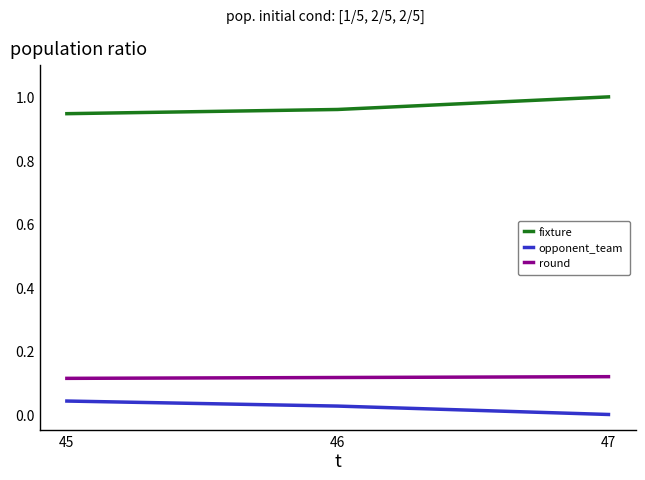

What are all the series names shown in the legend?

fixture, opponent_team, round